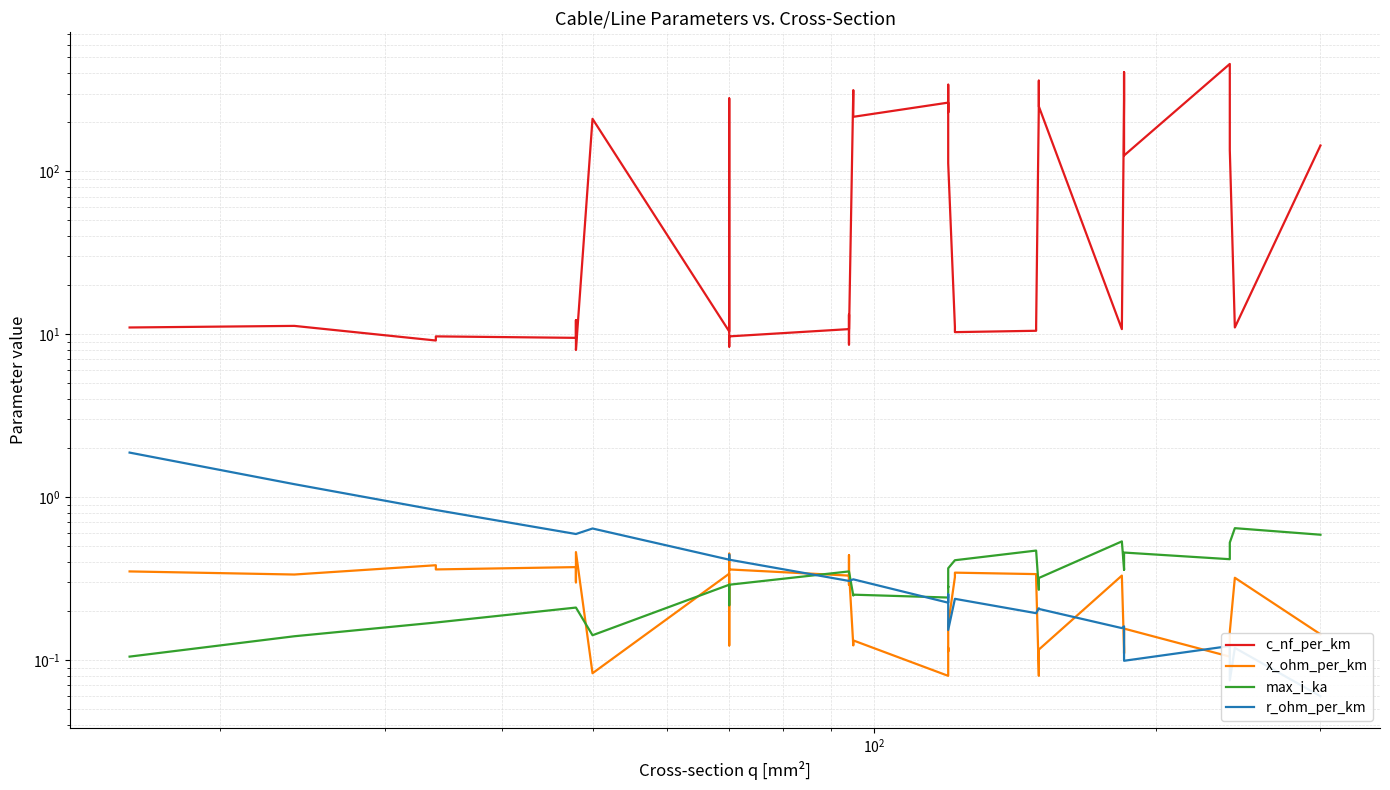

True or false: r_ohm_per_km has a value of 0.3 at 12.

False